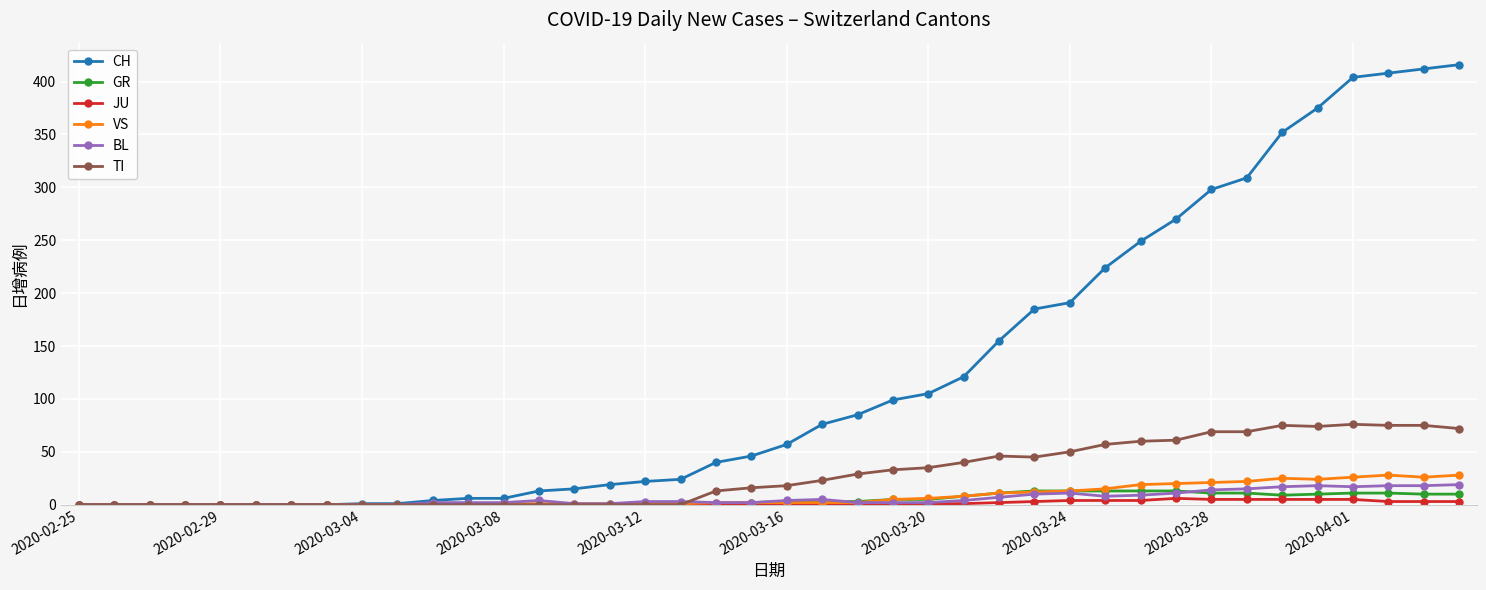

Count the JU values in the range 0 to 3.

31